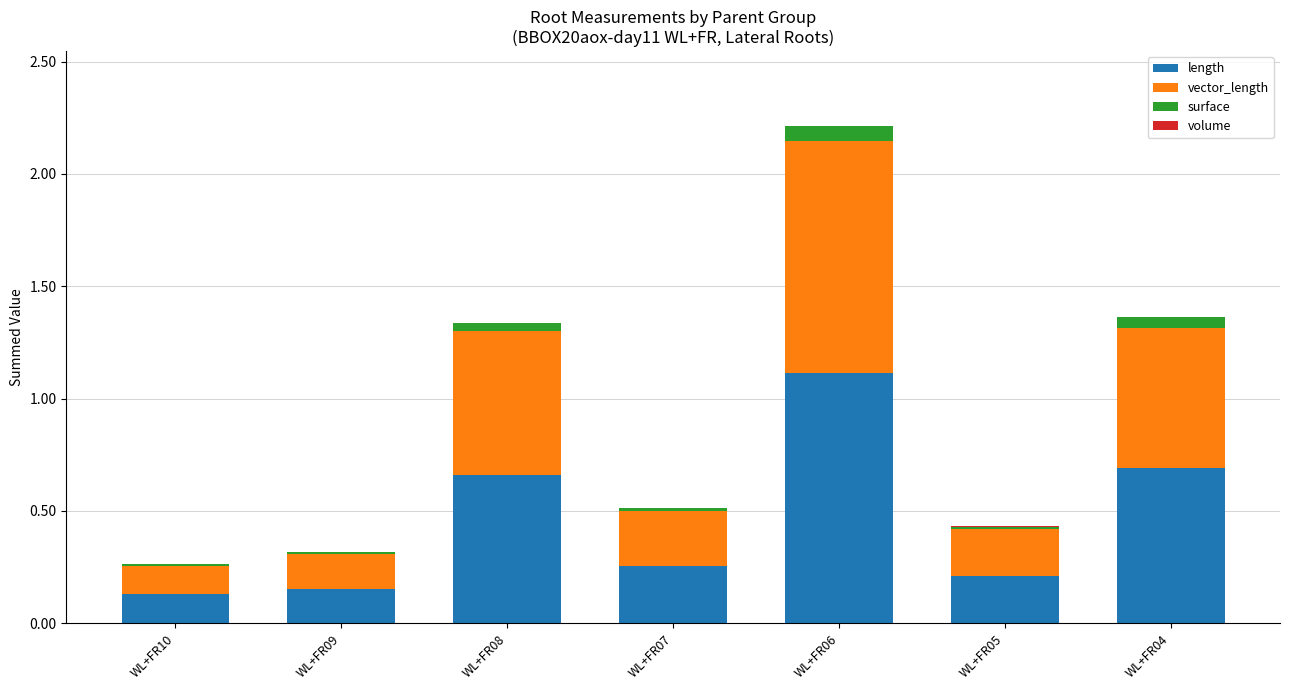

What is the highest value of the length series?

1.1